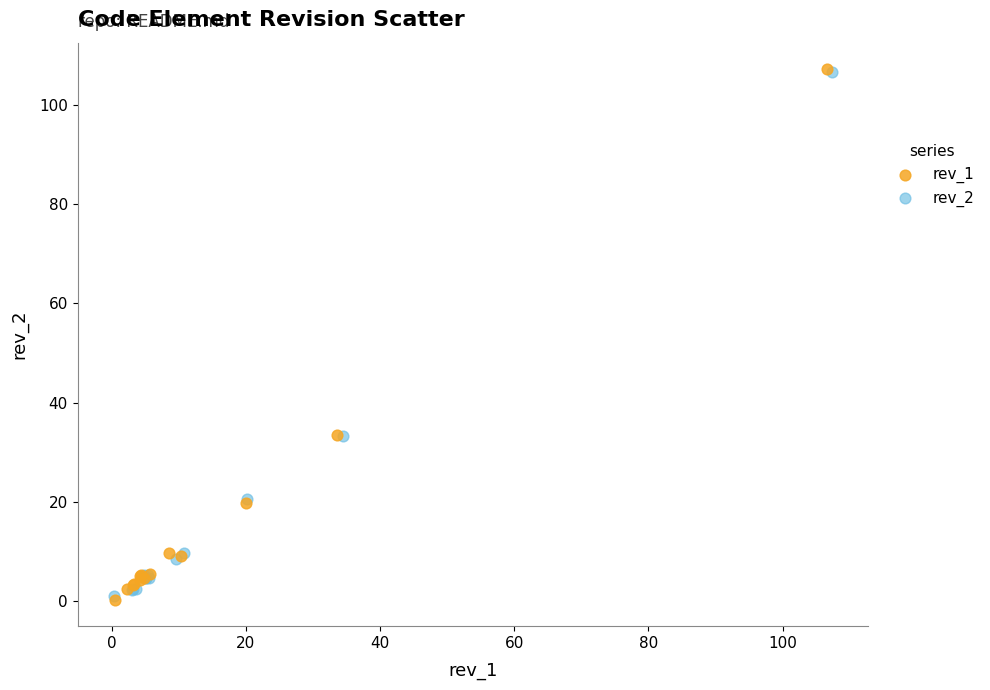

Which series has the widest spread of Y values?

rev_1